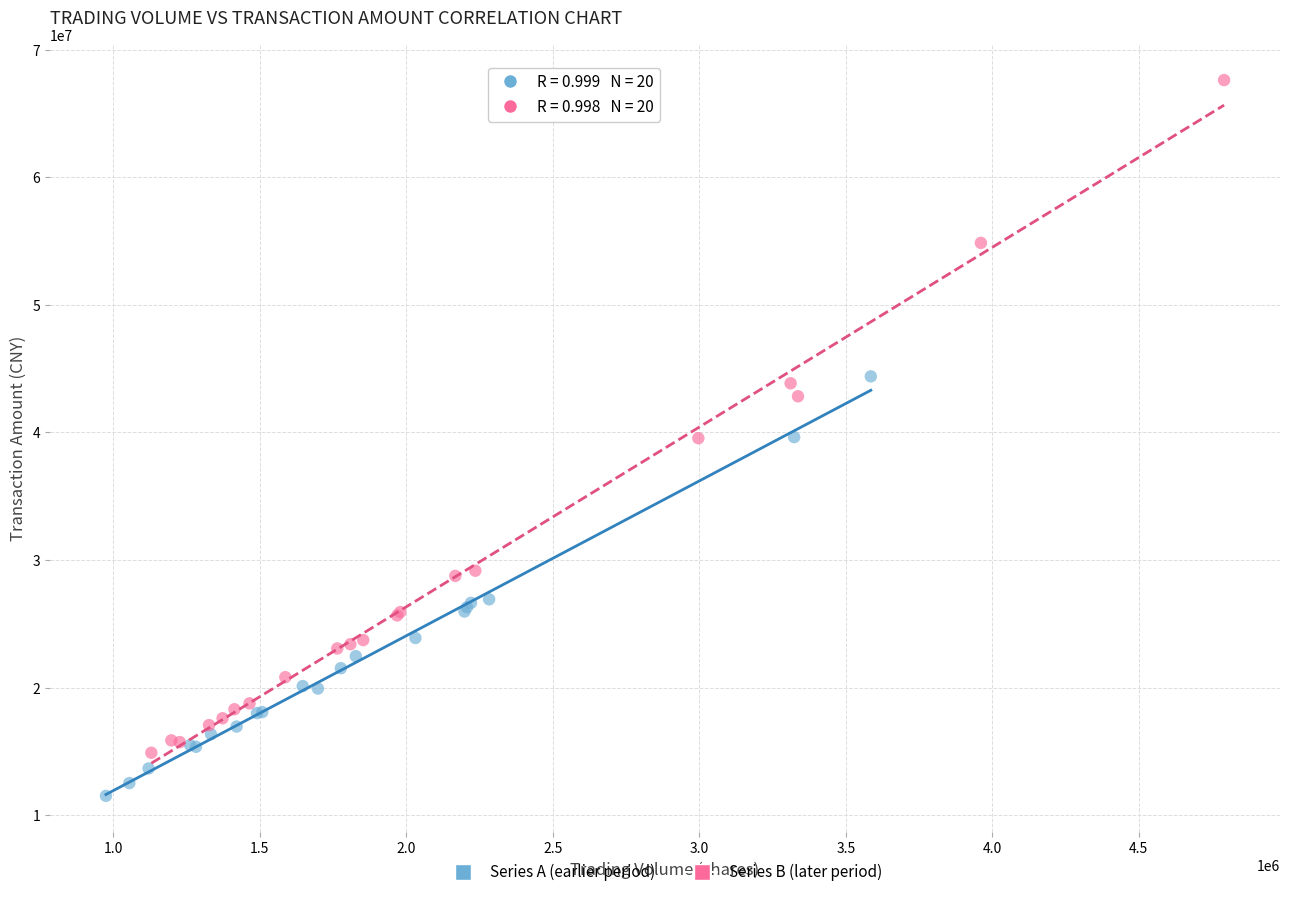

Which series reaches the maximum Y coordinate?

Series B (later period)